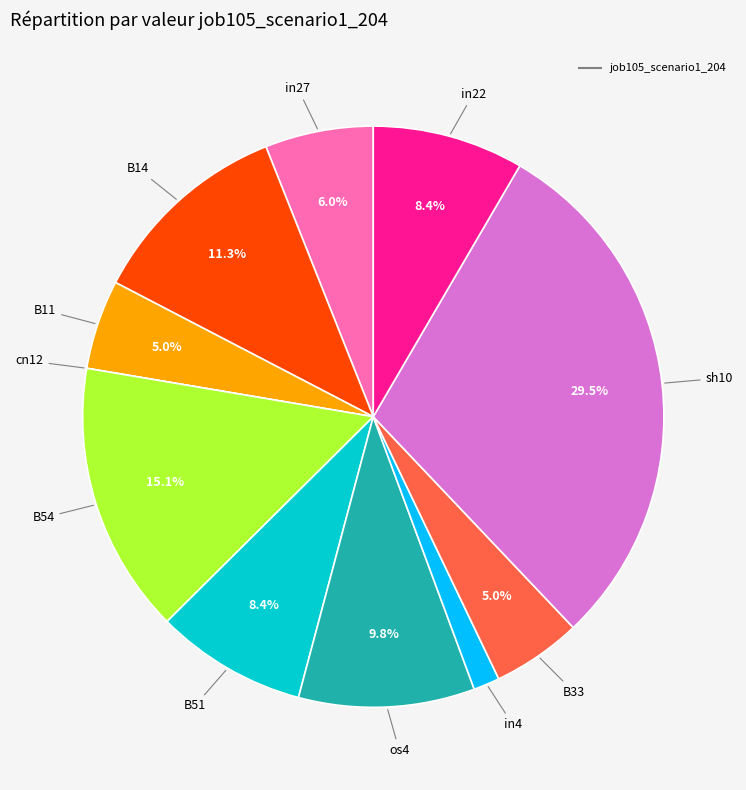

Is there a majority slice in this chart?

No